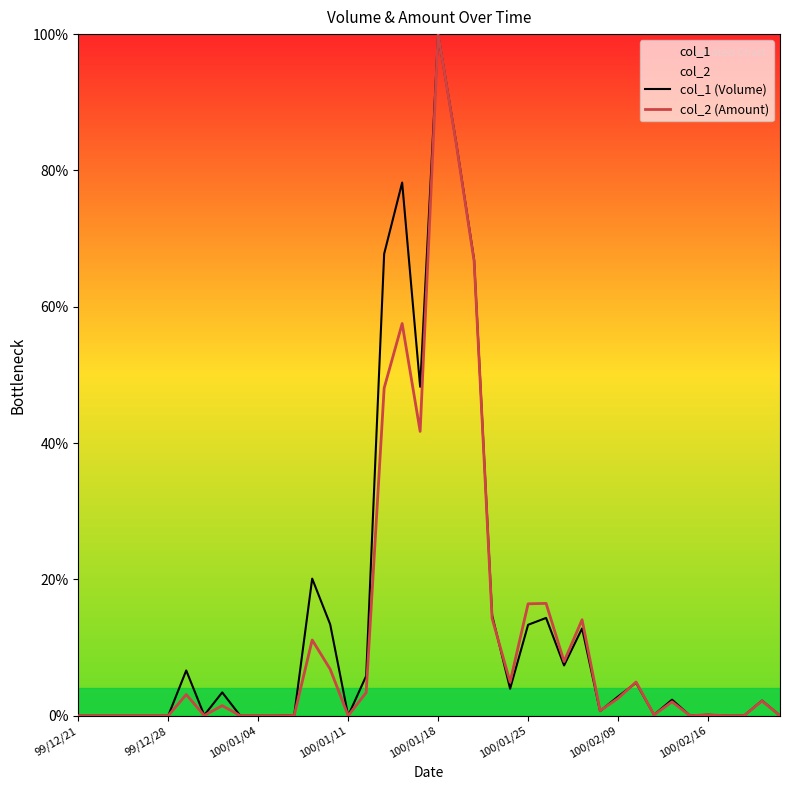

Is it true that col_2 (Amount) equals 0.1 at 100/02/16?

True